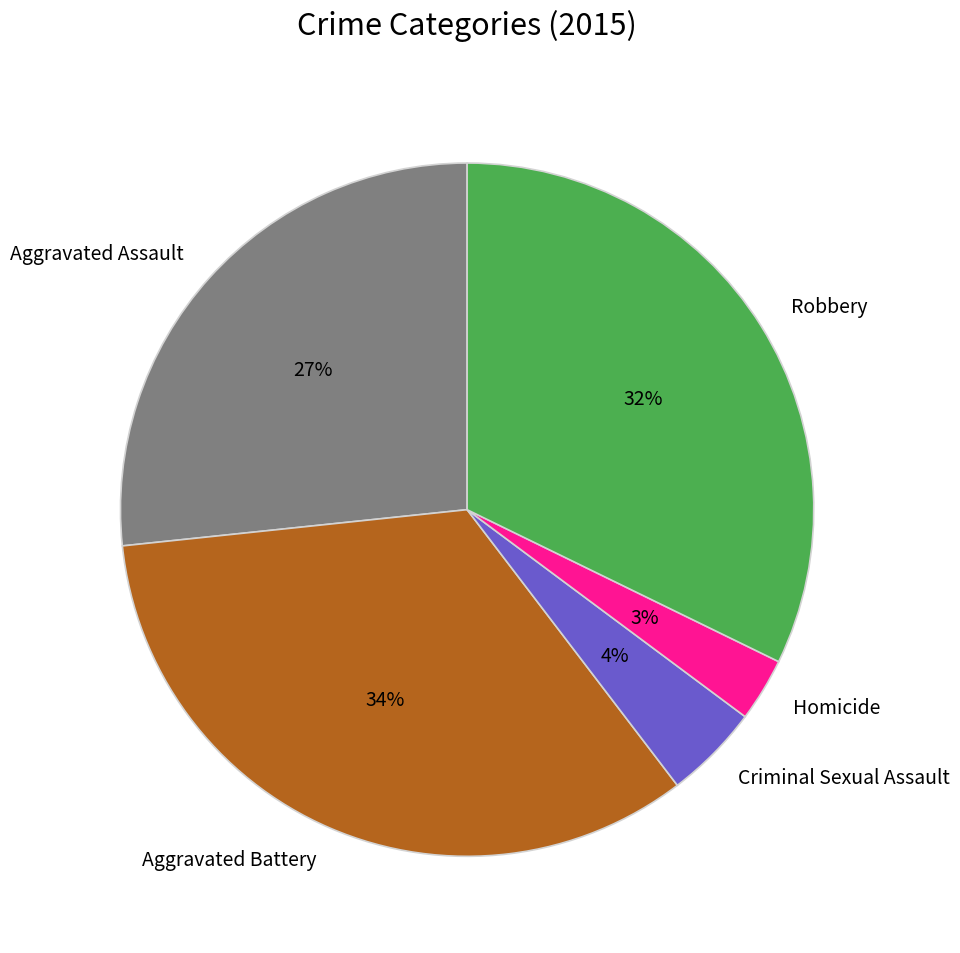

Which has a higher value, Aggravated Assault or Aggravated Battery?

Aggravated Battery